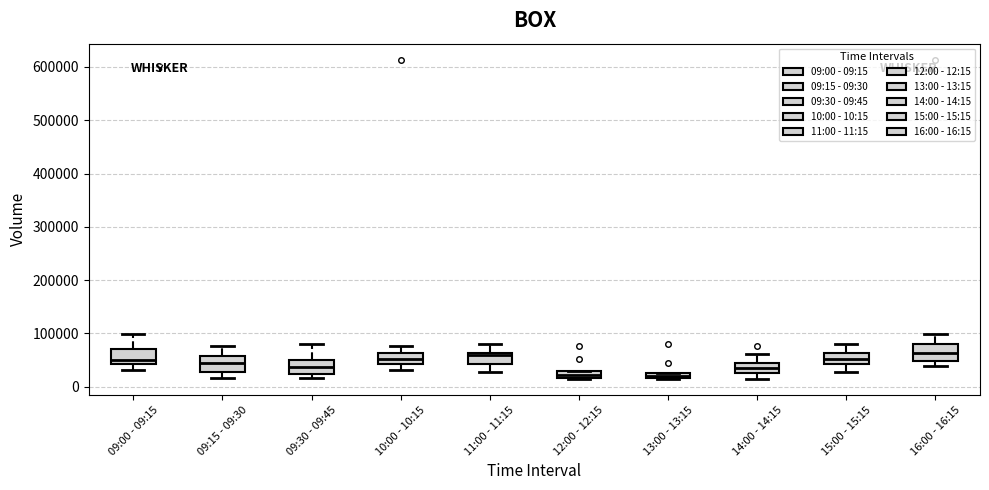

Where is the upper edge of the box for 16:00 - 16:15 on the y-axis? The values are not printed on the chart, so give them approximately, as read against the axis.

80000